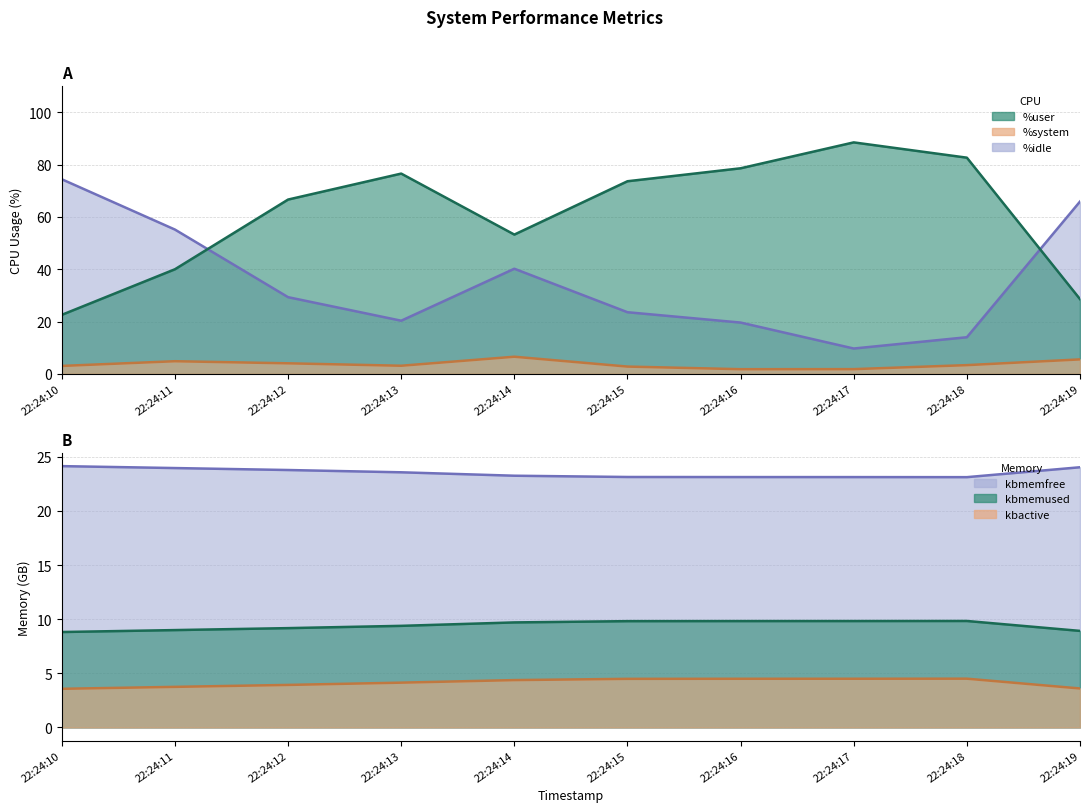

True or false: %user and %system cross at least once.

False